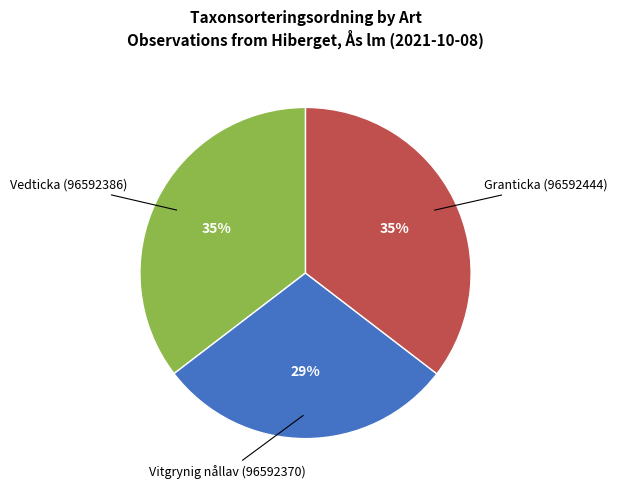

To the nearest percent, what is the difference between the largest and smallest slice percentages?

6%